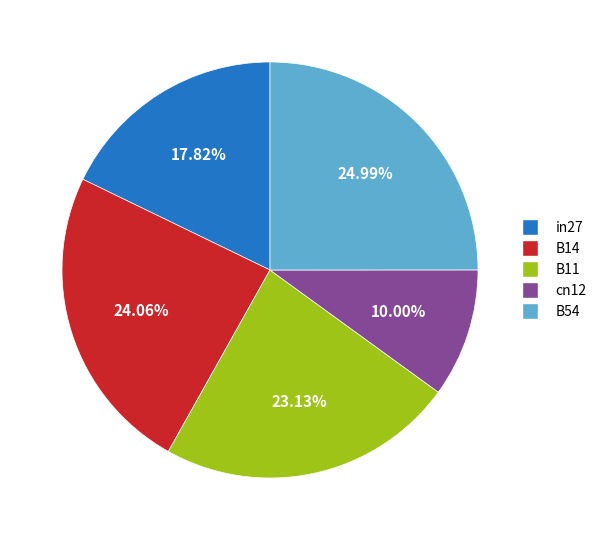

How many segments does this pie chart have?

5